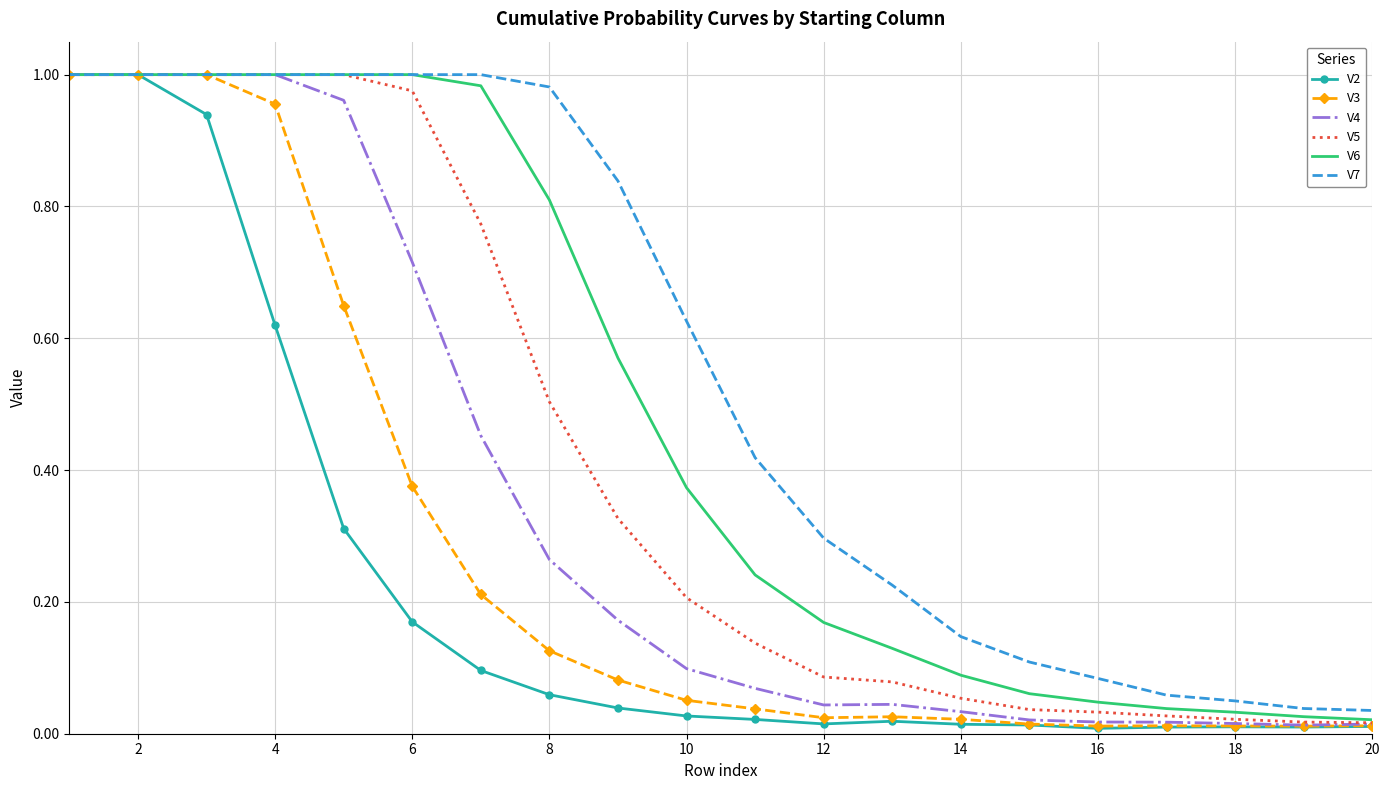

Which series has the largest total across all categories?

V7